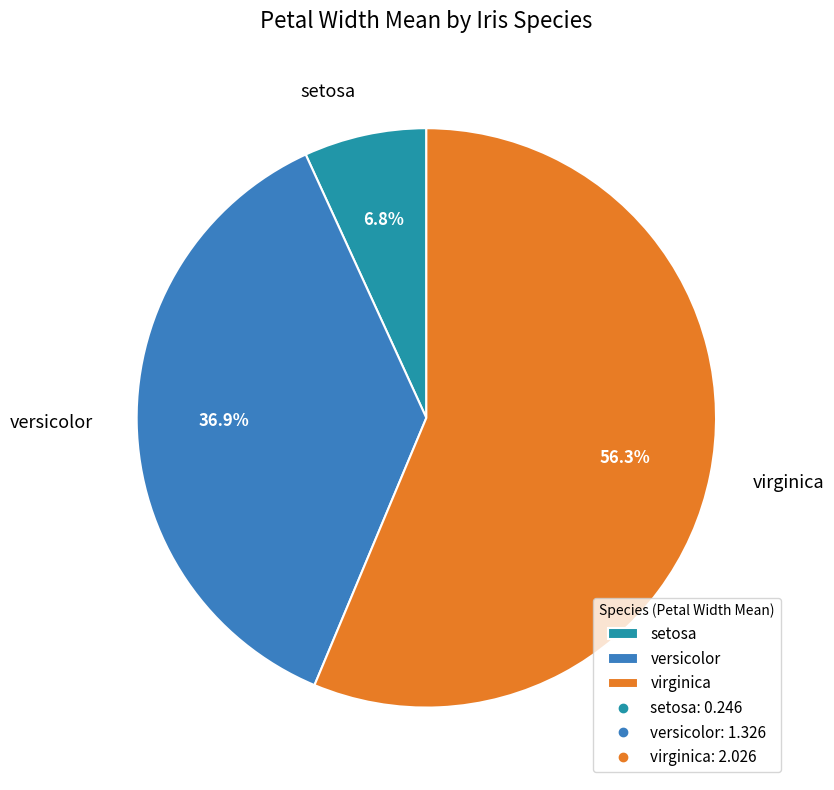

Which has a higher value, setosa or versicolor?

versicolor